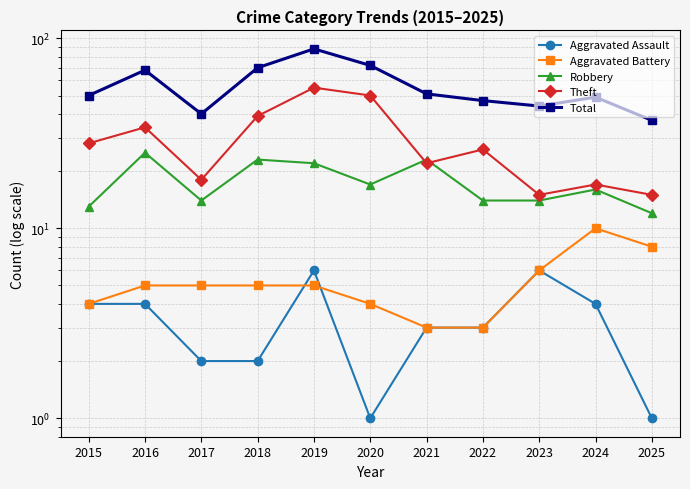

What is the value of the Robbery point at the 9th from the left?

14